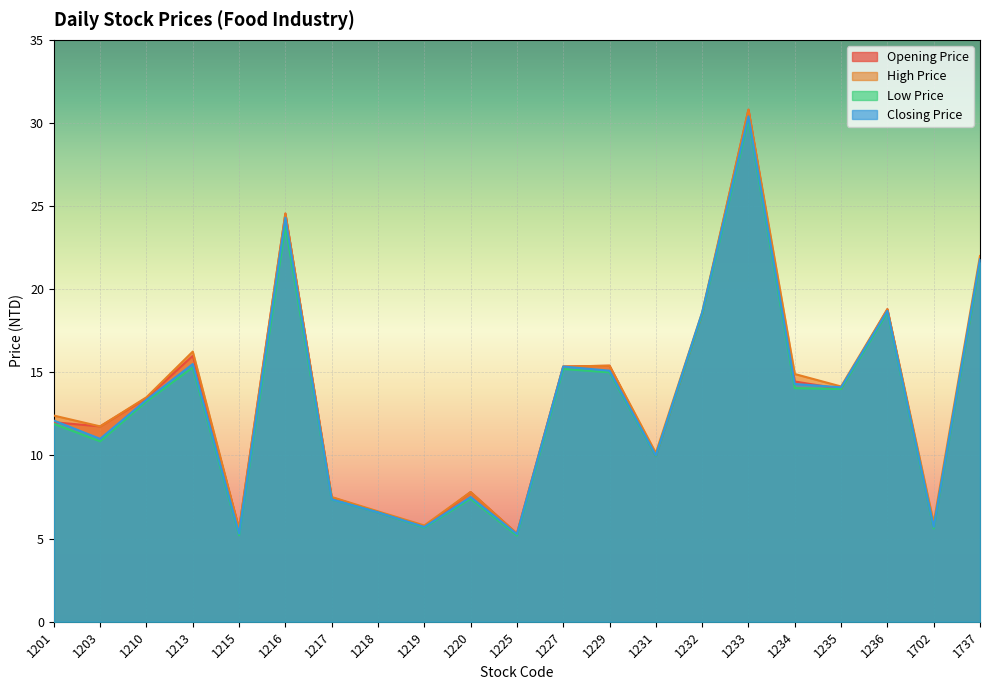

How many values in the Opening Price series exceed 13?

11